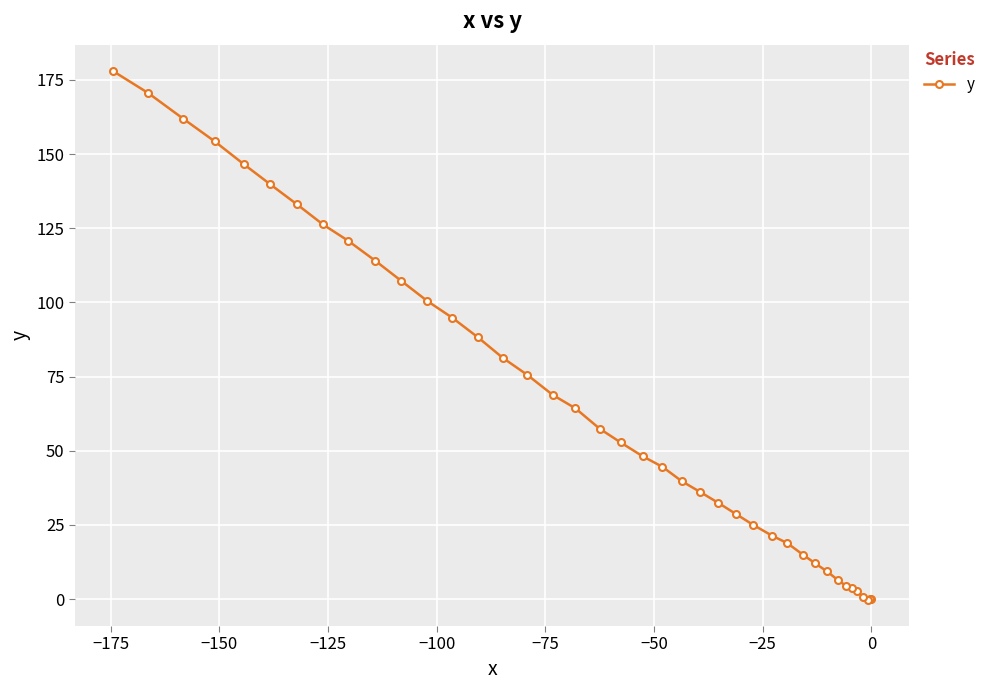

How many data points does each series have?

40